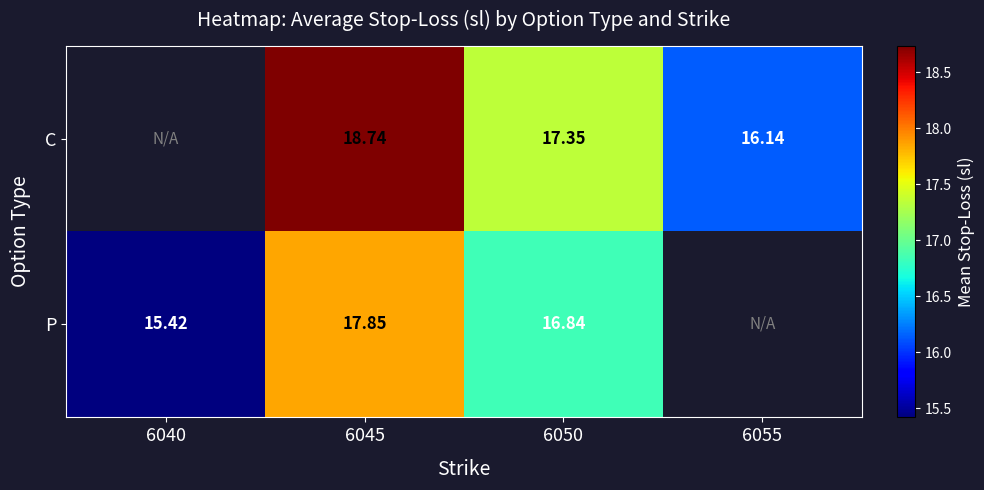

Between 6040 and 6055, which is larger?

6055